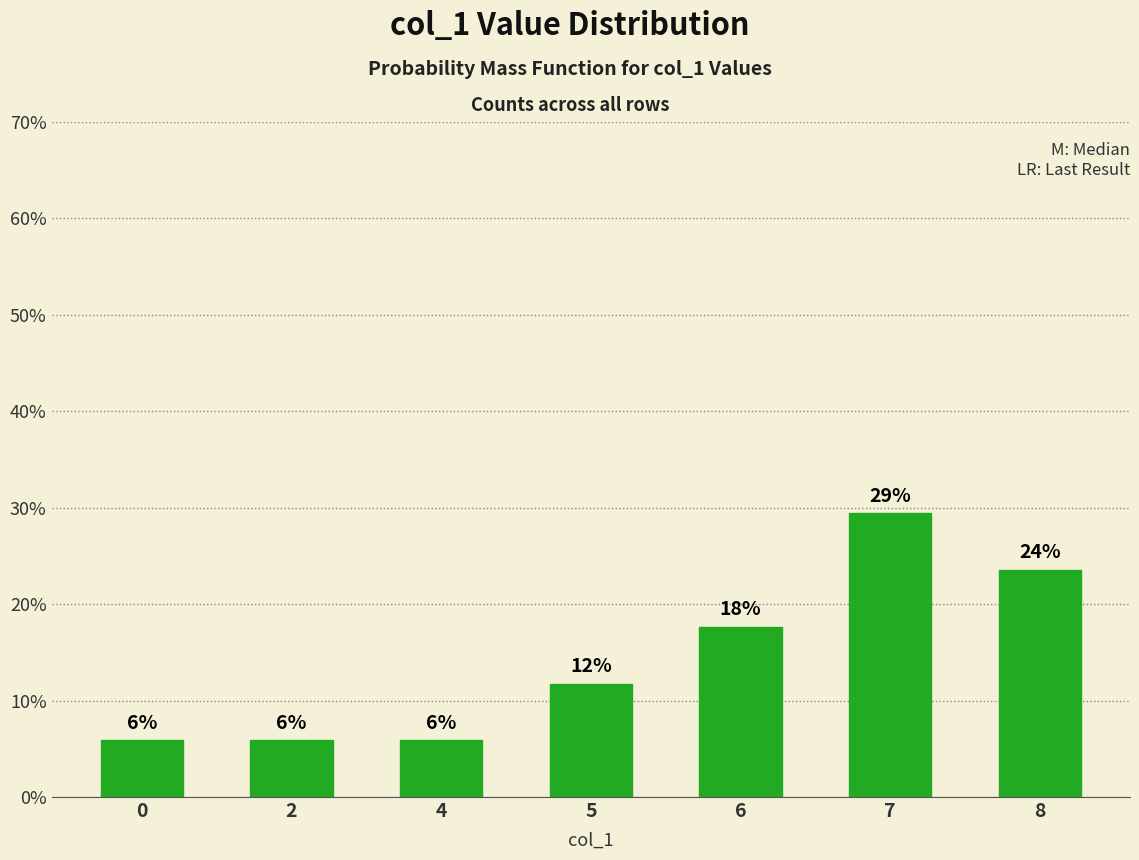

Are the bars horizontal?

No